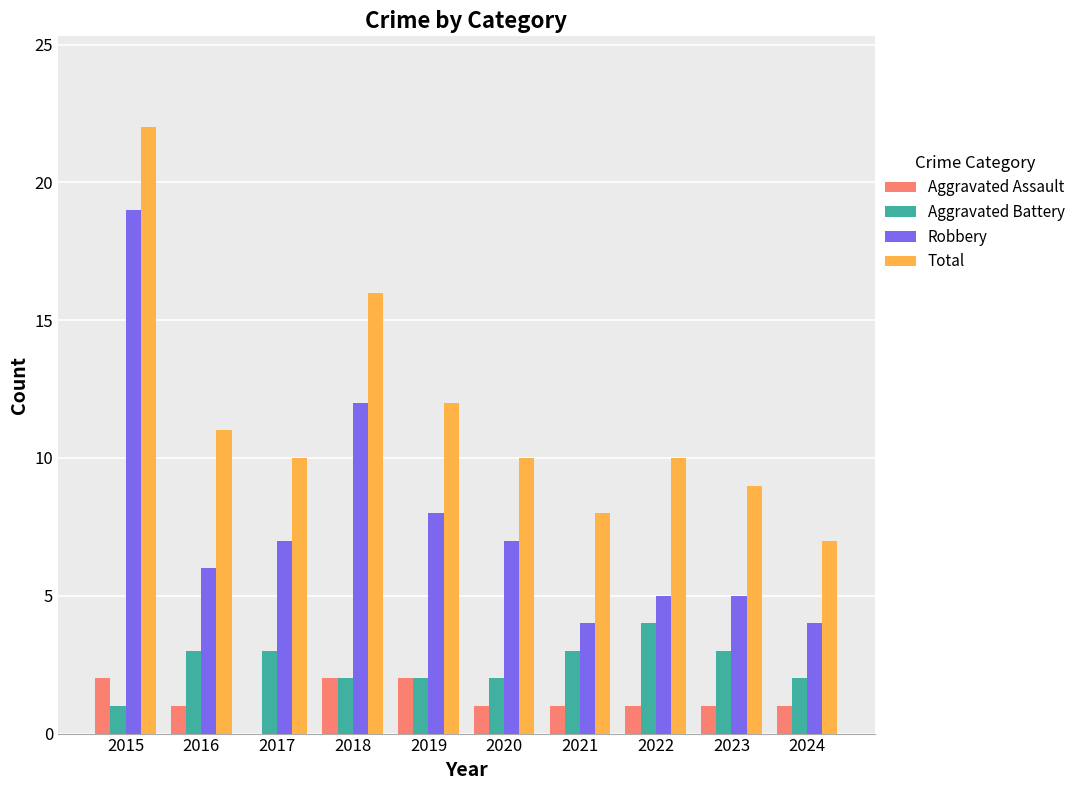

At which category is the sum across all series the highest?

2015